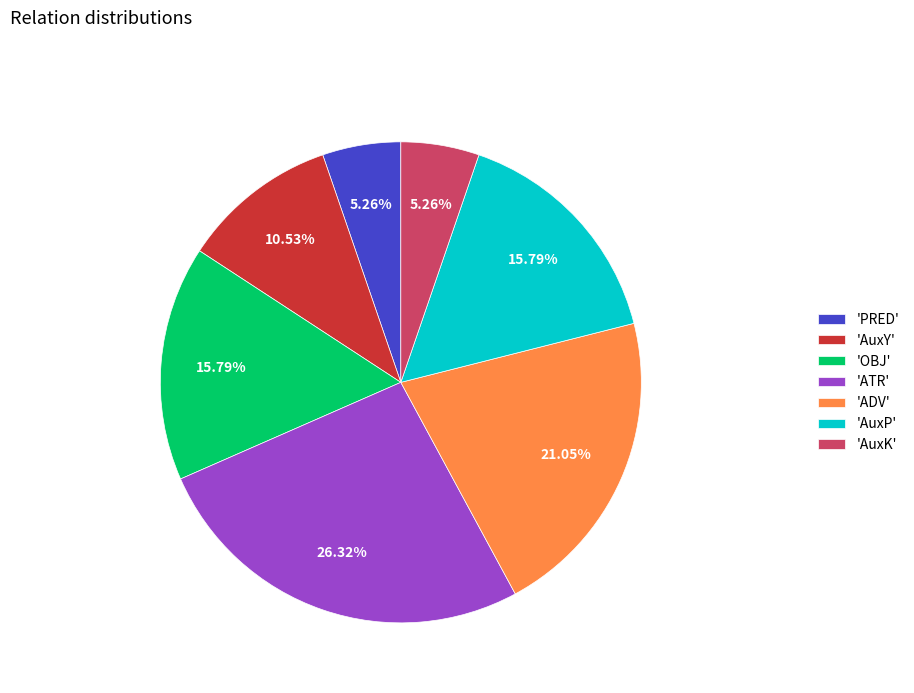

What is the ratio of the value at 'AuxY' to the value at 'AuxK'?

2.0